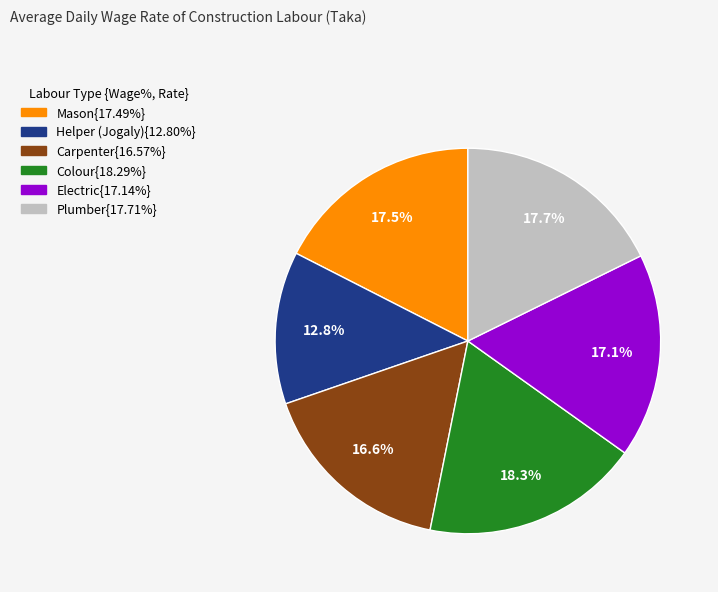

Is there a majority slice in this chart?

No